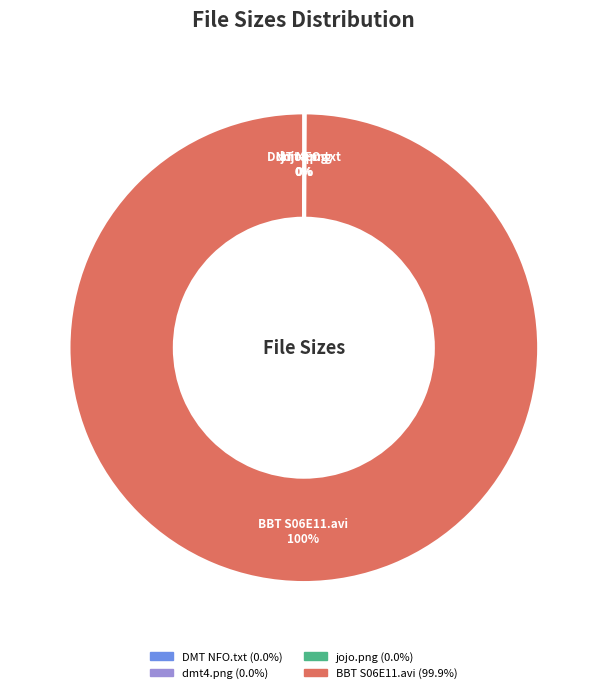

Which slice is the largest?

BBT S06E11.avi